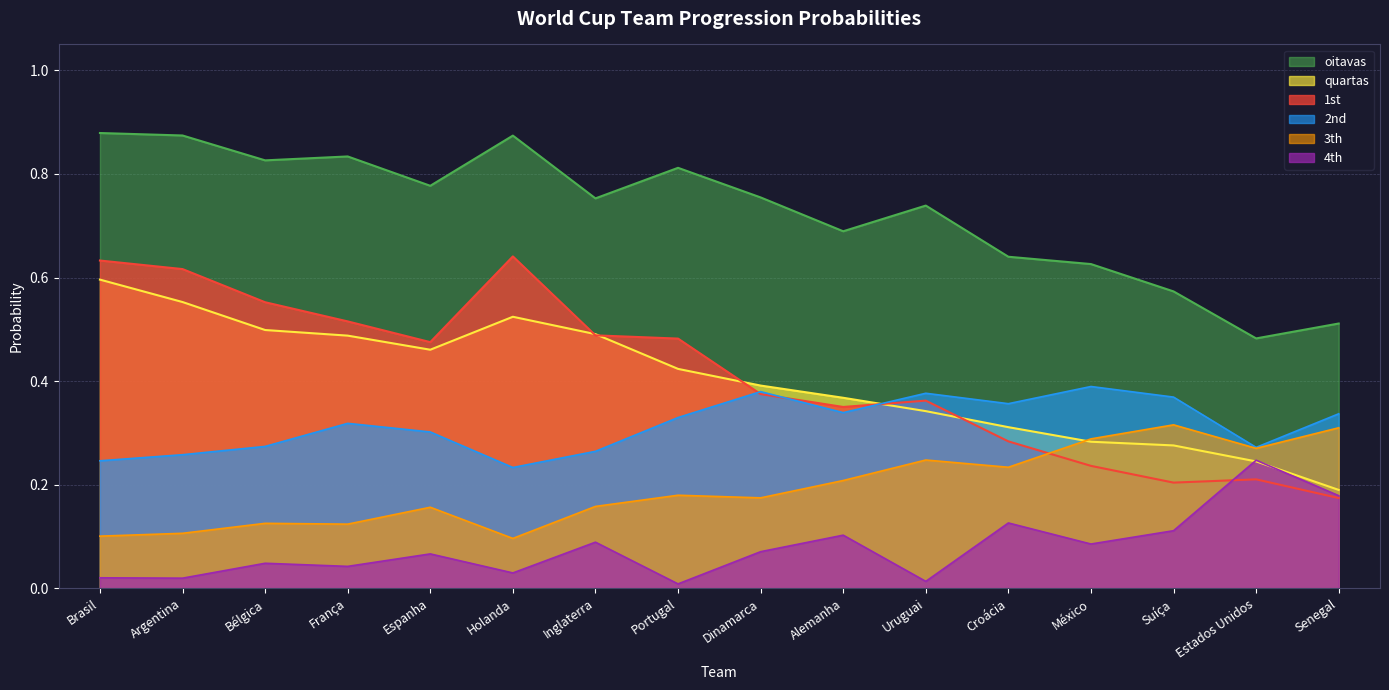

List the labels in order of oitavas value, largest first.

Brasil, Argentina, Holanda, França, Bélgica, Portugal, Espanha, Dinamarca, Inglaterra, Uruguai, Alemanha, Croácia, México, Suíça, Senegal, Estados Unidos